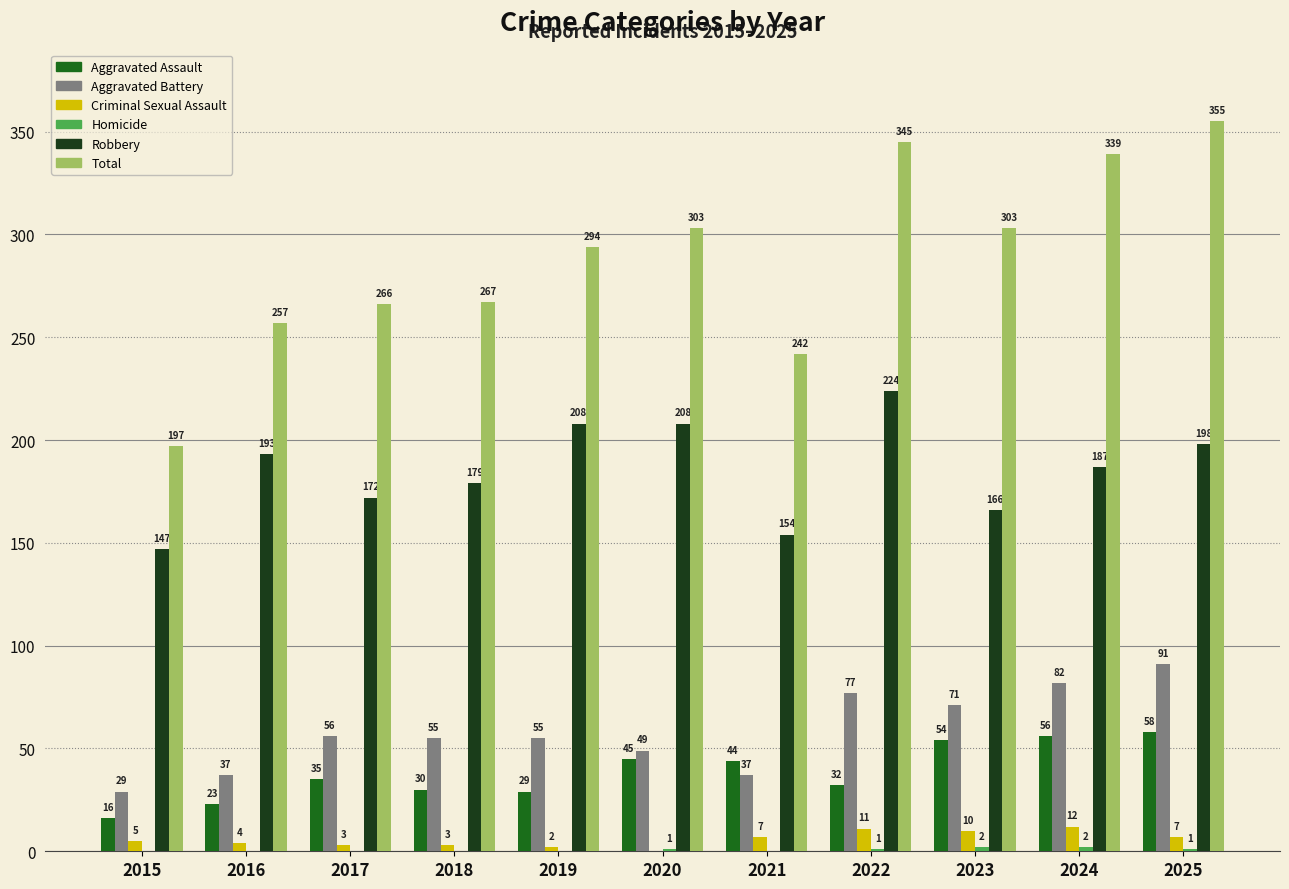

Between 2019 and 2025, which series saw the biggest shift?

Total